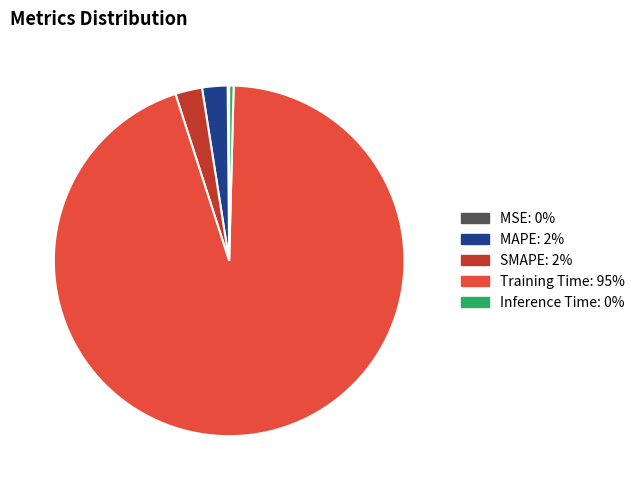

Is it true that Training Time is 89% of the pie?

False